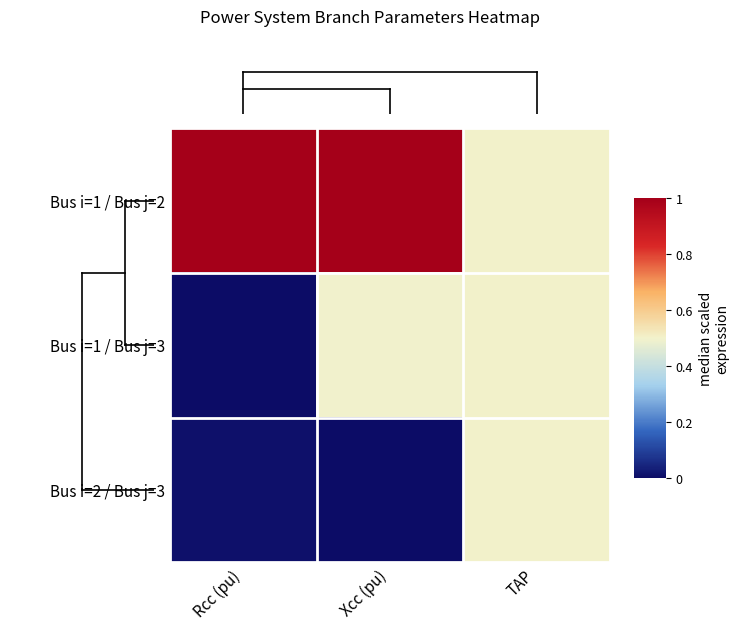

List the series in order of their overall mean, highest first.

Bus i=1 / Bus j=2, Bus i=1 / Bus j=3, Bus i=2 / Bus j=3